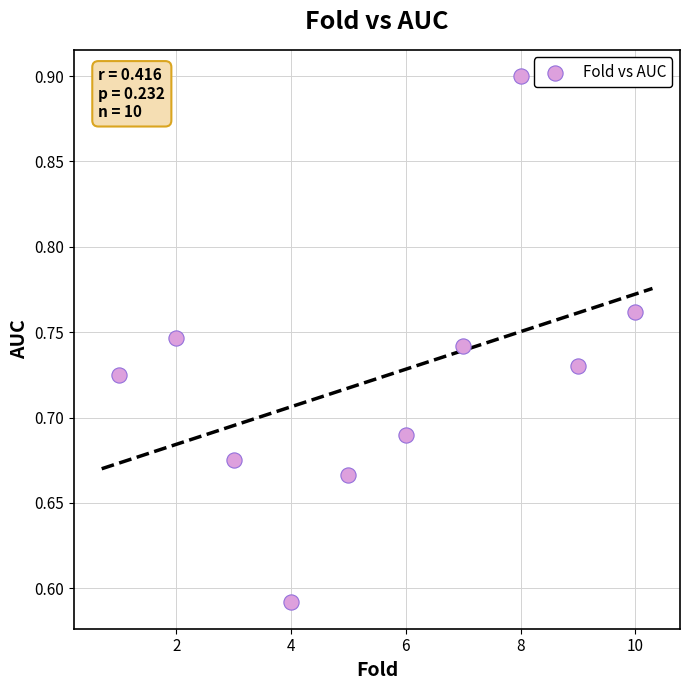

What is the range of X values (max minus min)?

9.0